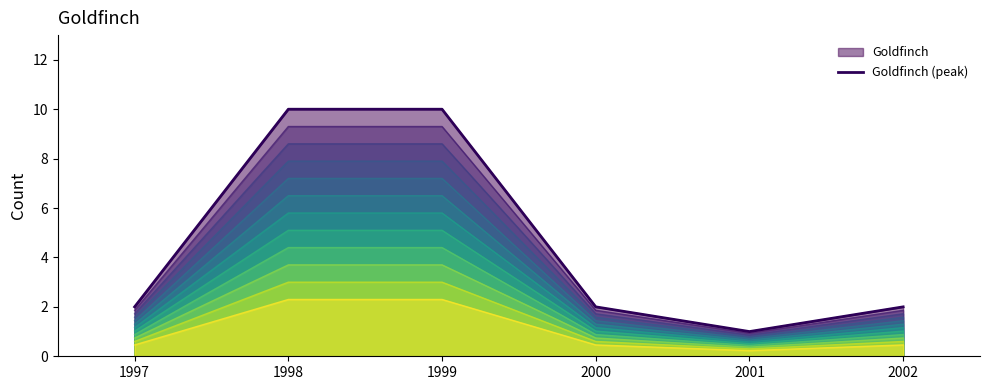

At which label does the data first exceed 2?

1998